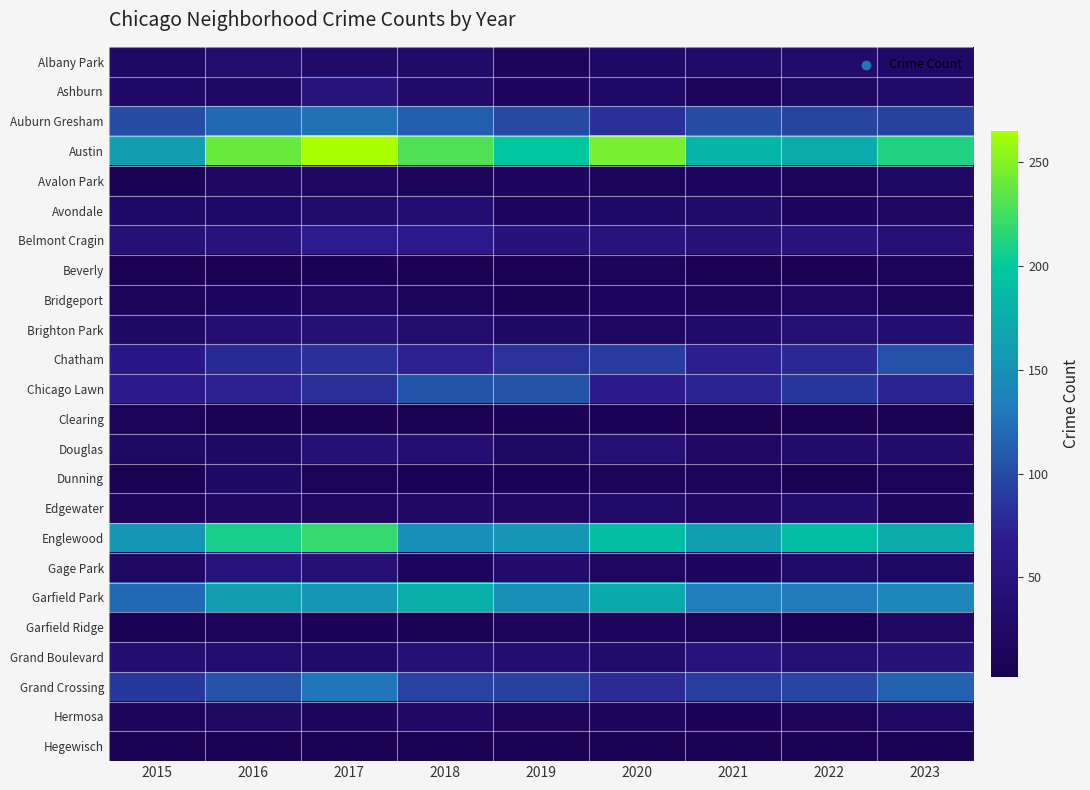

Reading left to right, transcribe all the data shown in this chart.

Albany Park: 2015=23	2016=32	2017=28	2018=29	2019=15	2020=26	2021=28	2022=30	2023=26
Ashburn: 2015=26	2016=23	2017=50	2018=29	2019=17	2020=26	2021=16	2022=22	2023=29
Auburn Gresham: 2015=101	2016=120	2017=125	2018=111	2019=97	2020=83	2021=101	2022=95	2023=93
Austin: 2015=162	2016=239	2017=265	2018=230	2019=198	2020=245	2021=182	2022=173	2023=211
Avalon Park: 2015=7	2016=21	2017=21	2018=12	2019=18	2020=13	2021=18	2022=15	2023=25
Avondale: 2015=26	2016=26	2017=30	2018=36	2019=17	2020=26	2021=28	2022=18	2023=21
Belmont Cragin: 2015=44	2016=49	2017=68	2018=63	2019=47	2020=50	2021=45	2022=51	2023=41
Beverly: 2015=3	2016=5	2017=7	2018=4	2019=5	2020=13	2021=4	2022=5	2023=12
Bridgeport: 2015=11	2016=17	2017=21	2018=13	2019=8	2020=17	2021=16	2022=20	2023=13
Brighton Park: 2015=25	2016=37	2017=42	2018=32	2019=25	2020=21	2021=28	2022=40	2023=36
Chatham: 2015=60	2016=78	2017=83	2018=71	2019=84	2020=90	2021=70	2022=78	2023=103
Chicago Lawn: 2015=67	2016=72	2017=81	2018=106	2019=104	2020=65	2021=73	2022=87	2023=73
Clearing: 2015=11	2016=6	2017=7	2018=5	2019=8	2020=10	2021=2	2022=5	2023=4
Douglas: 2015=22	2016=25	2017=44	2018=37	2019=22	2020=39	2021=24	2022=30	2023=30
Dunning: 2015=6	2016=25	2017=12	2018=10	2019=10	2020=13	2021=13	2022=4	2023=12
Edgewater: 2015=12	2016=21	2017=20	2018=24	2019=20	2020=28	2021=21	2022=30	2023=15
Englewood: 2015=155	2016=208	2017=219	2018=148	2019=155	2020=191	2021=164	2022=191	2023=173
Gage Park: 2015=22	2016=50	2017=41	2018=18	2019=30	2020=20	2021=18	2022=27	2023=23
Garfield Park: 2015=120	2016=163	2017=155	2018=178	2019=148	2020=171	2021=133	2022=131	2023=139
Garfield Ridge: 2015=8	2016=14	2017=10	2018=9	2019=14	2020=17	2021=12	2022=7	2023=22
Grand Boulevard: 2015=35	2016=33	2017=29	2018=43	2019=36	2020=30	2021=51	2022=39	2023=48
Grand Crossing: 2015=87	2016=105	2017=128	2018=94	2019=93	2020=79	2021=91	2022=96	2023=114
Hermosa: 2015=14	2016=22	2017=19	2018=24	2019=12	2020=17	2021=10	2022=12	2023=23
Hegewisch: 2015=6	2016=5	2017=4	2018=4	2019=5	2020=3	2021=5	2022=3	2023=8